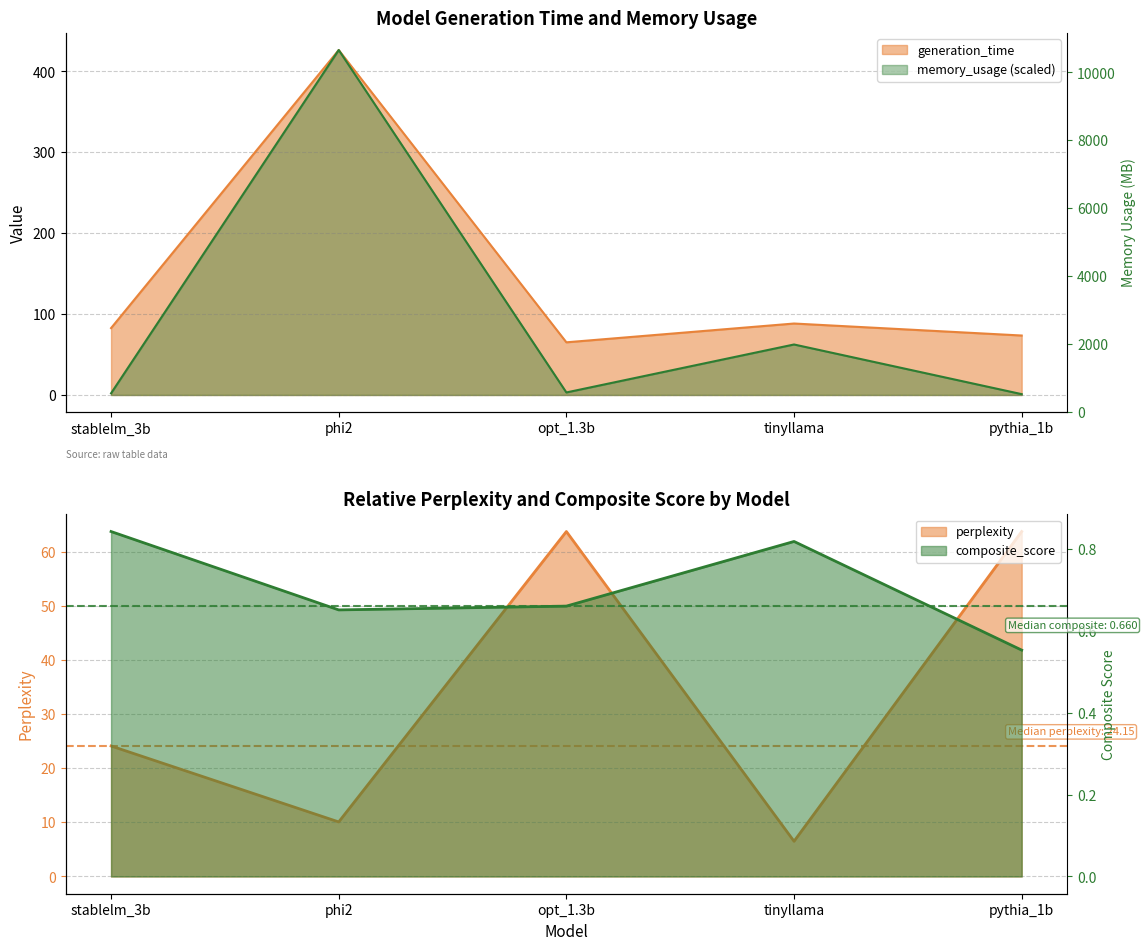

What is the difference between the highest and lowest values at pythia_1b?

73.0